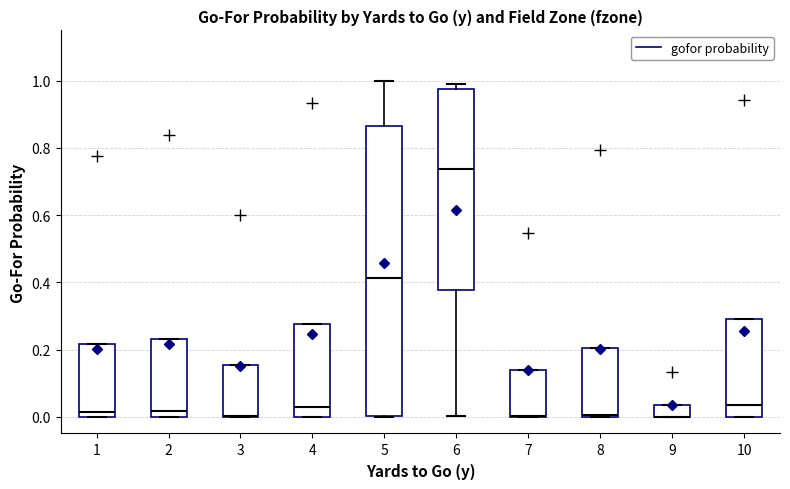

Where is the upper edge of the box at x = 8 on the y-axis? The values are not printed on the chart, so give them approximately, as read against the axis.

0.20